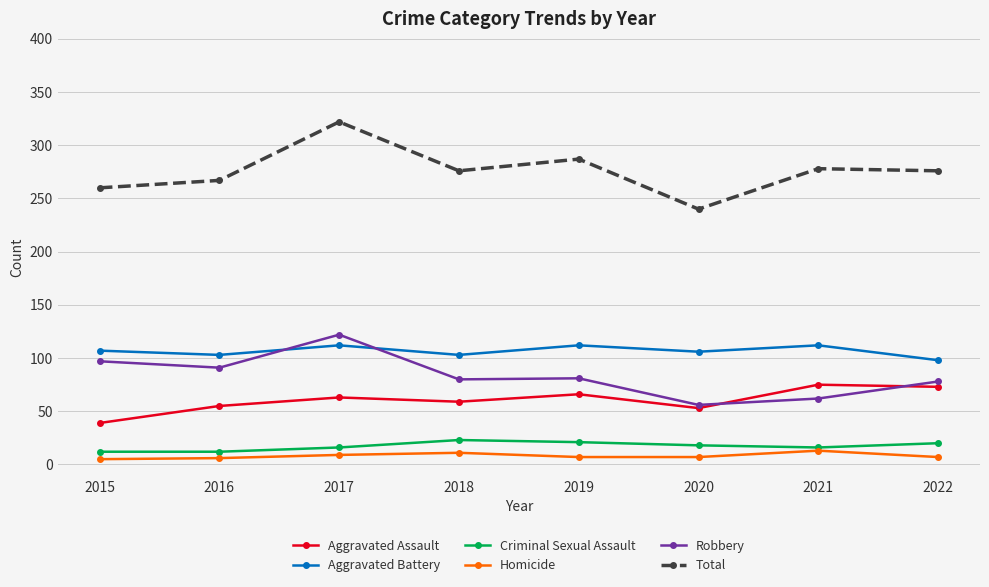

At which category does the chart reach its peak across all series?

2017